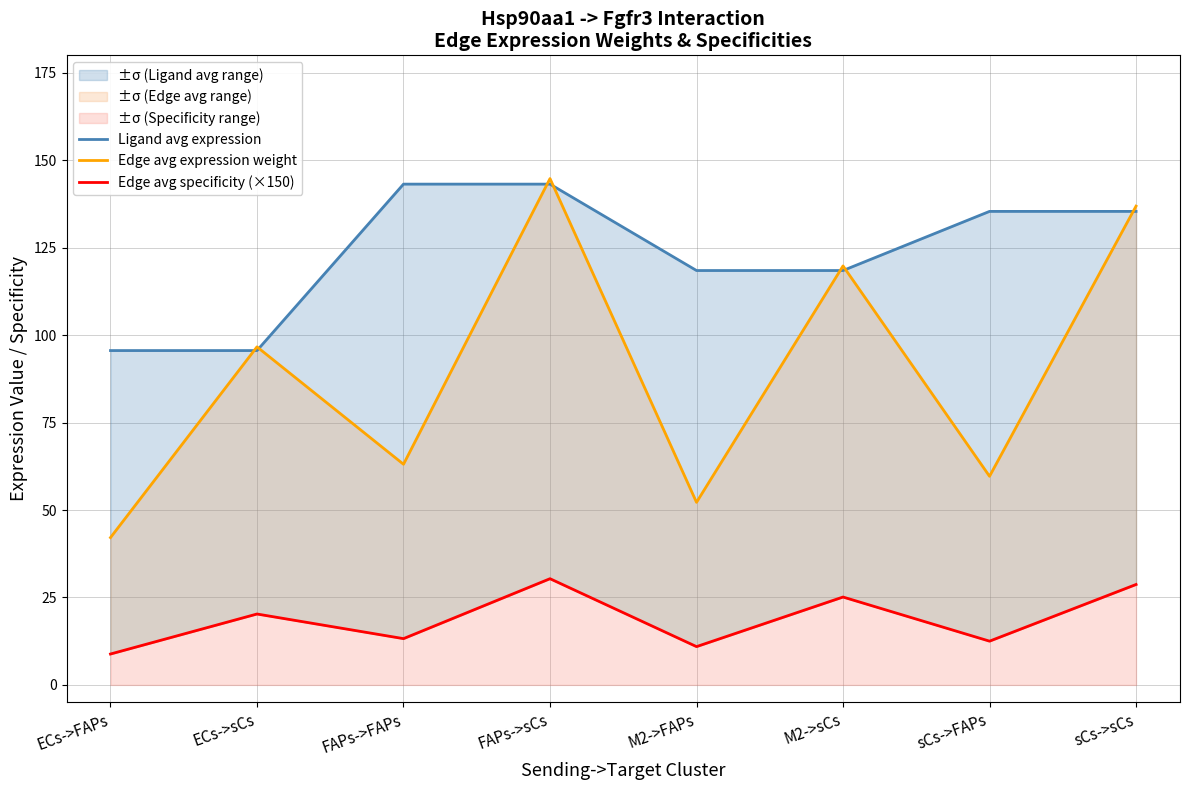

At which category is the sum across all series the highest?

FAPs->sCs